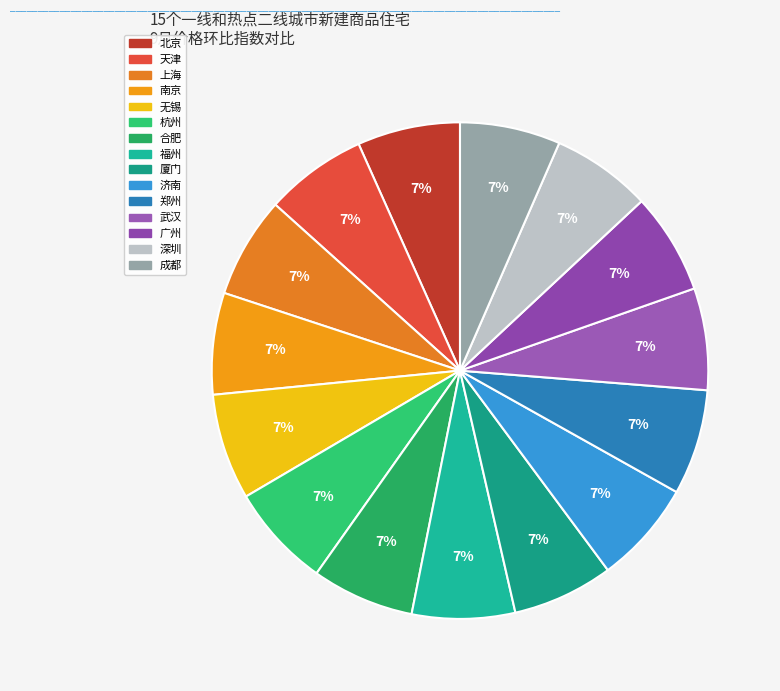

What is the ratio of the value at 杭州 to the value at 南京?

1.0